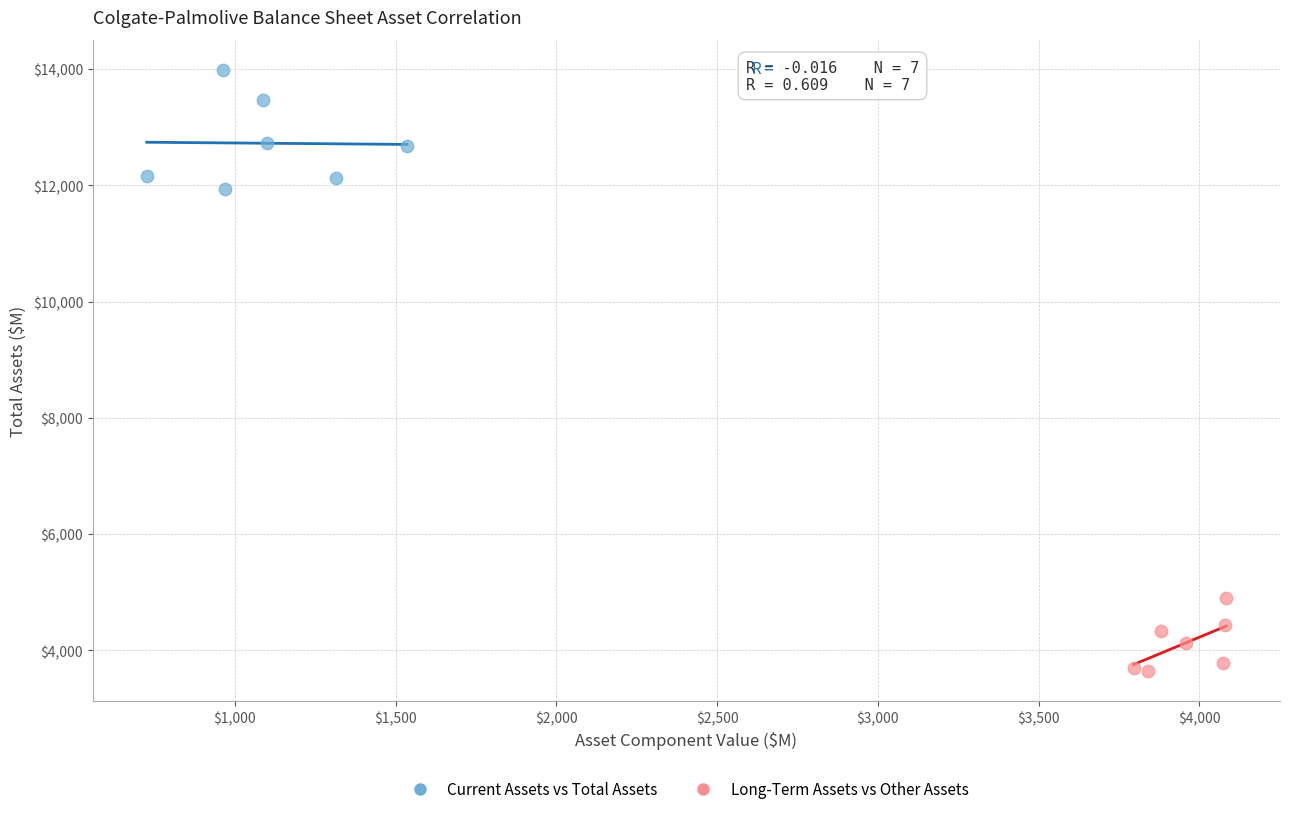

Which series has the widest spread of Y values?

Current Assets vs Total Assets